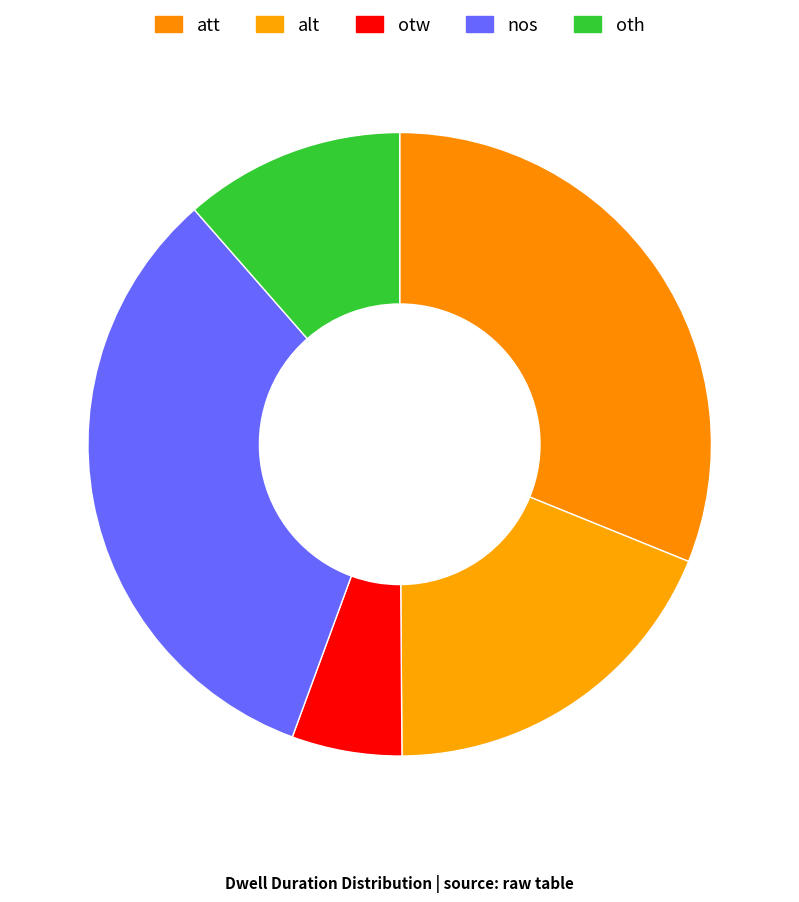

To the nearest percent, what is the average slice percentage?

20%